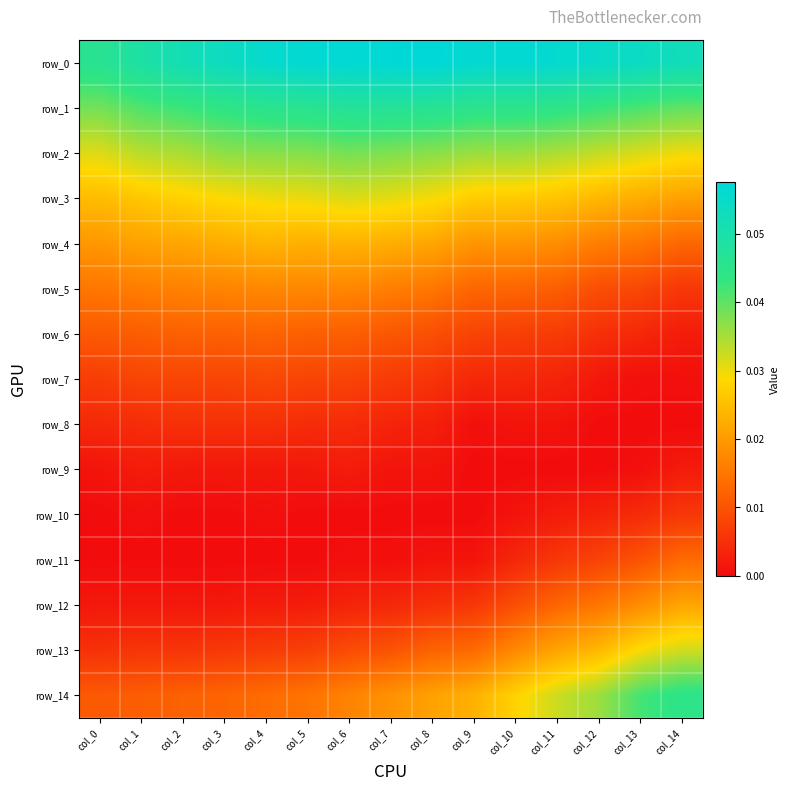

How many series are shown in this chart?

15